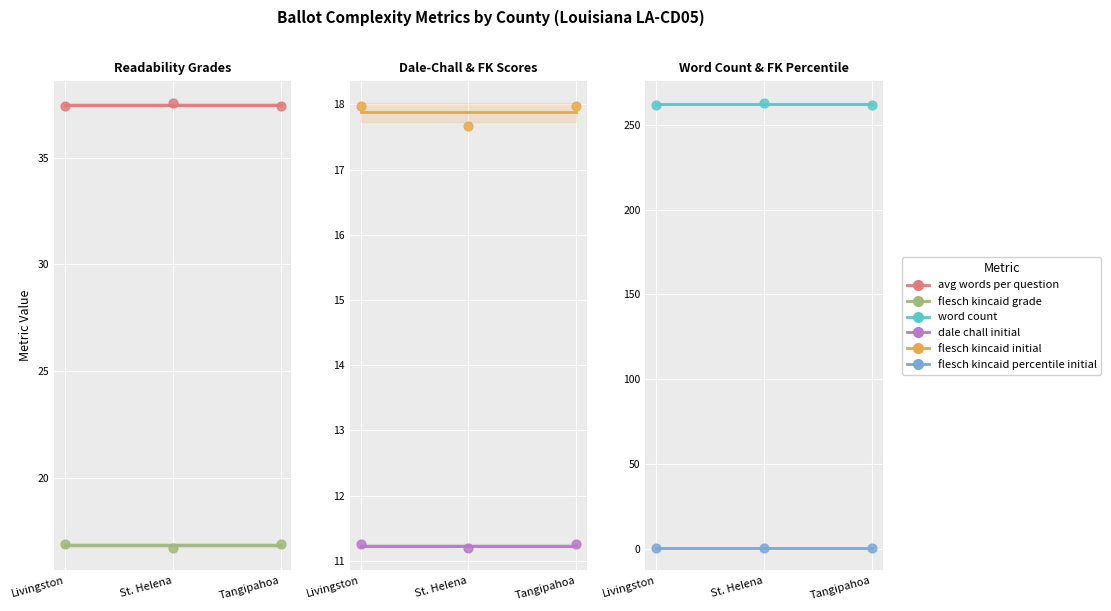

Which series has the widest spread of Y values?

word count